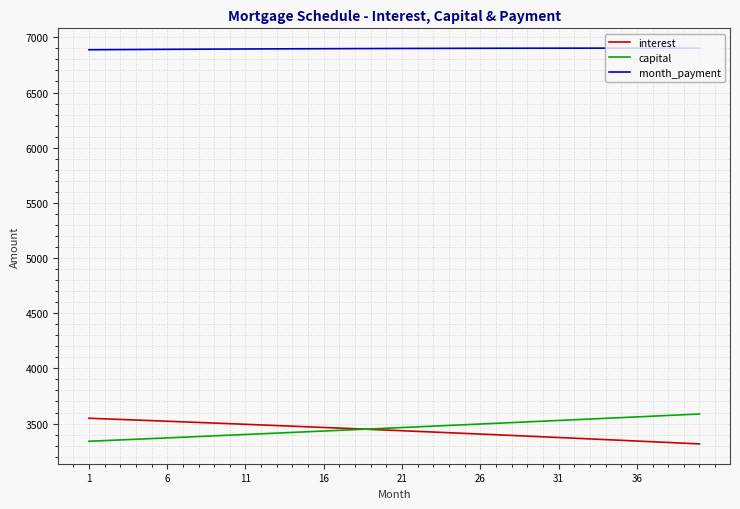

What is the minimum value for capital?

3339.4